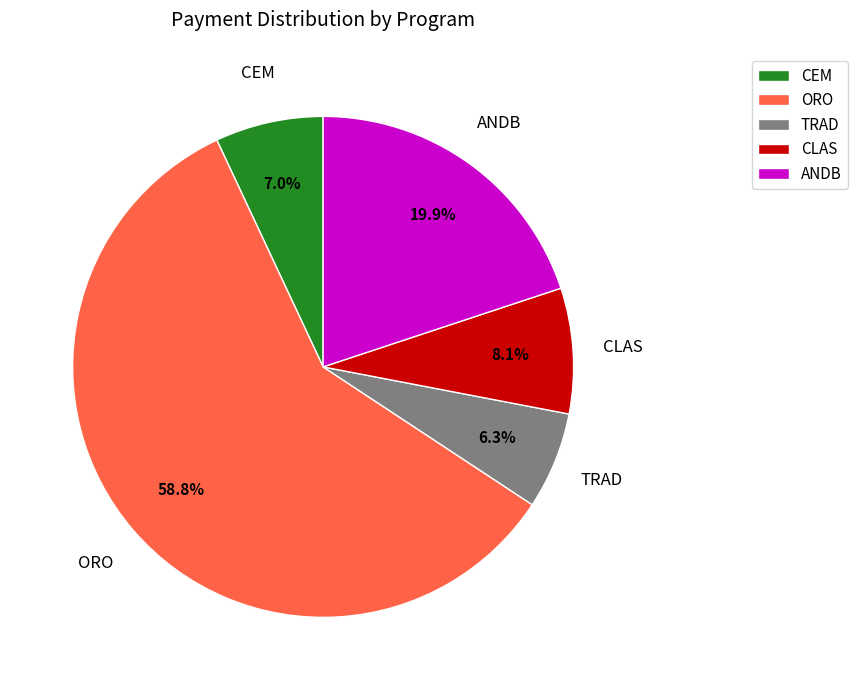

Which slice is the largest?

ORO